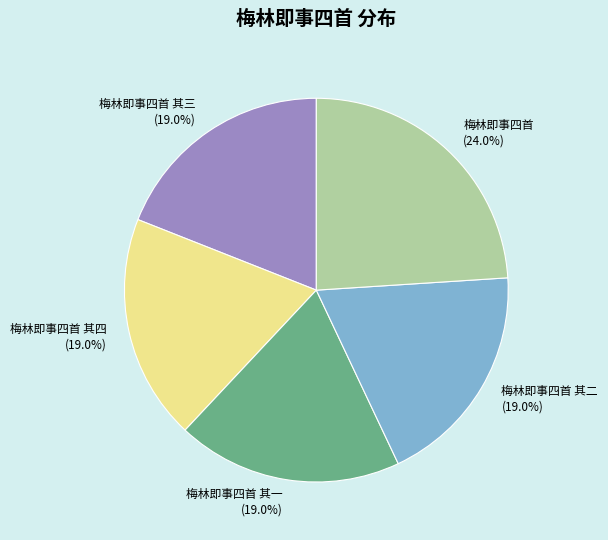

Between 梅林即事四首 其三 and 梅林即事四首, which is larger?

梅林即事四首